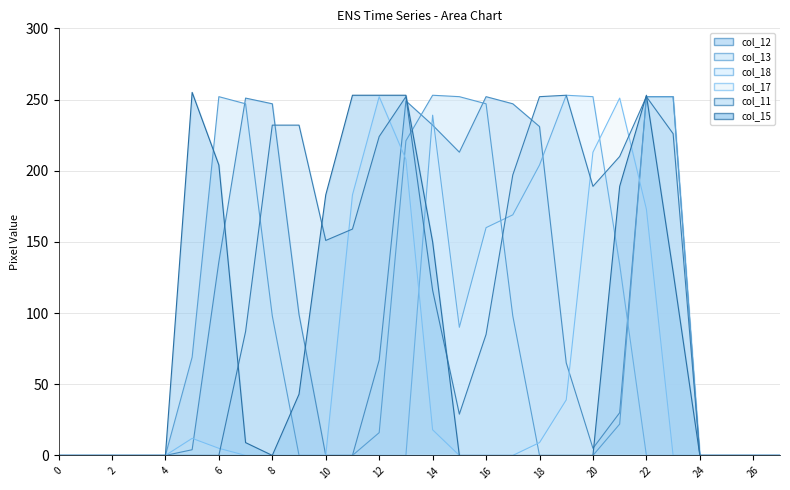

What is the total value across all series at 12?

812